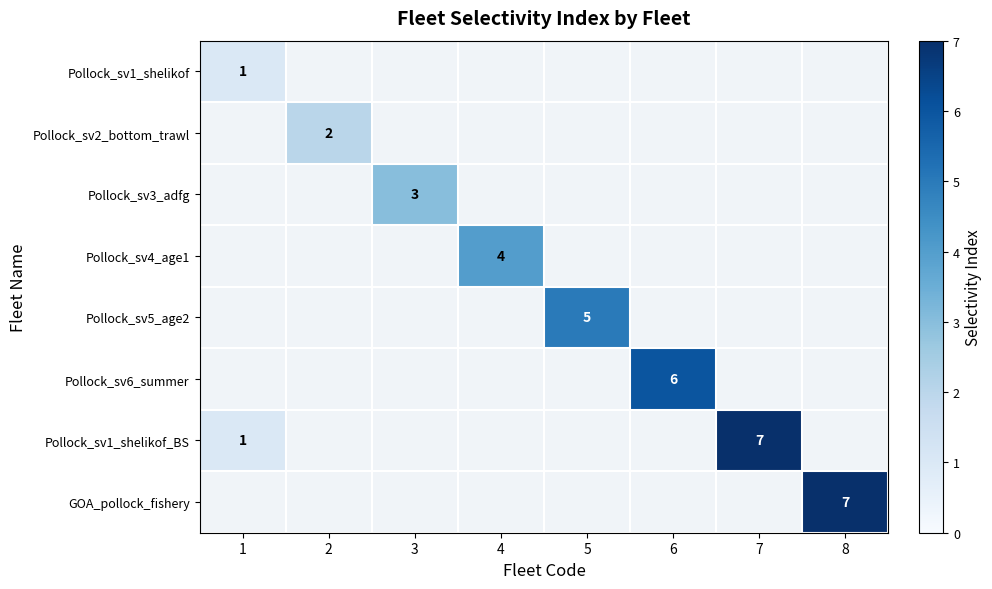

True or false: Pollock_sv5_age2 has a value of 5 at 5.

True